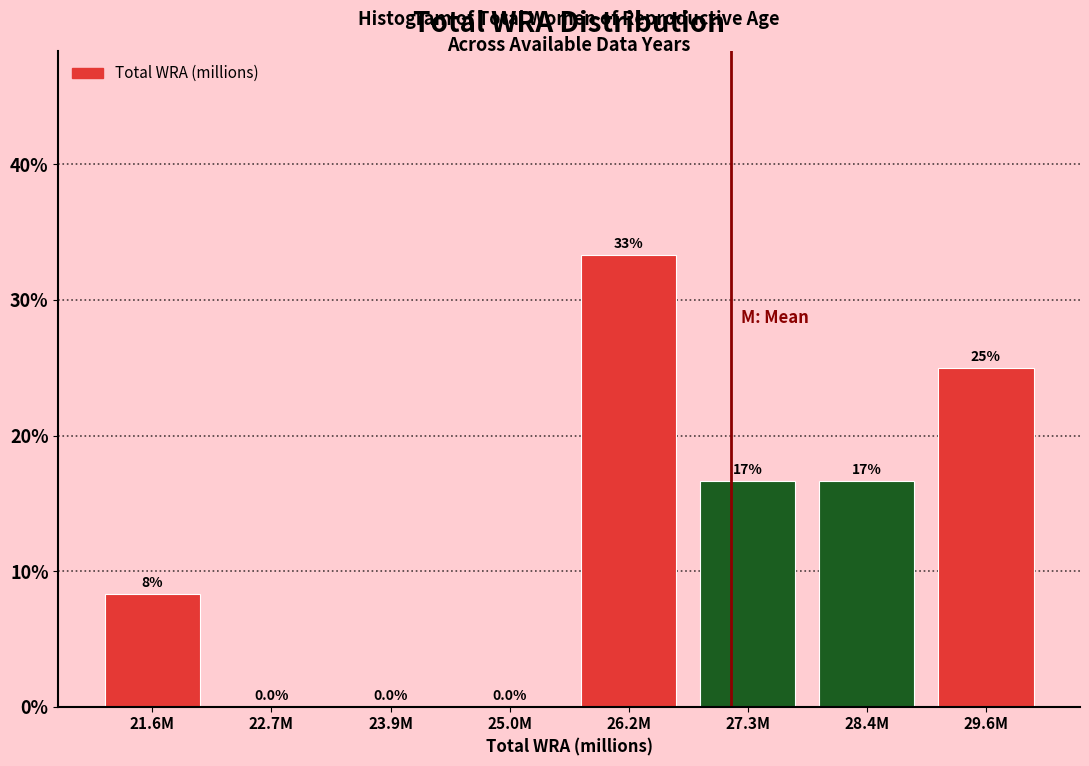

Reading left to right, list all the values displayed in this chart.

21.6M=8.3	22.7M=0.0	23.9M=0.0	25.0M=0.0	26.2M=33.3	27.3M=16.7	28.4M=16.7	29.6M=25.0